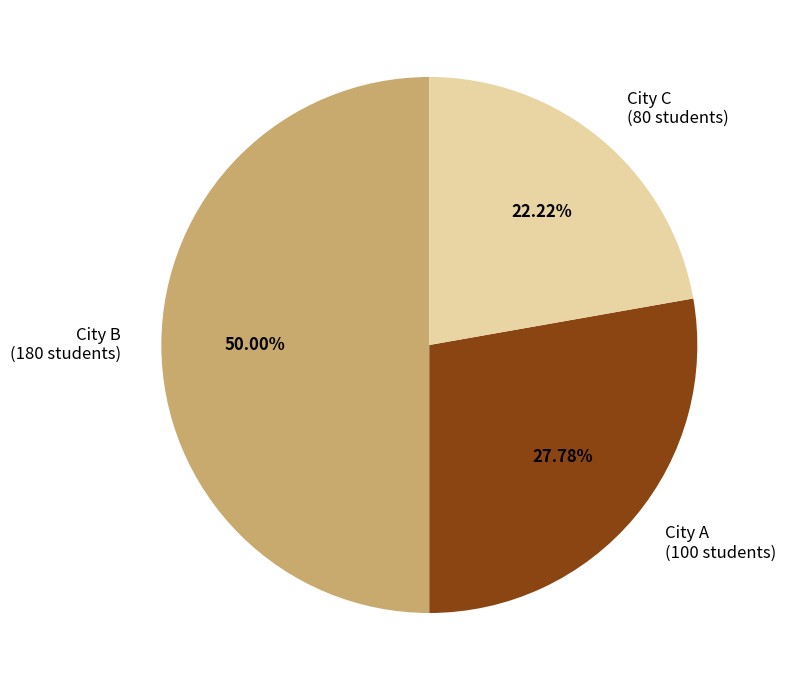

To the nearest percent, what is the combined percentage of City C and City A?

50%